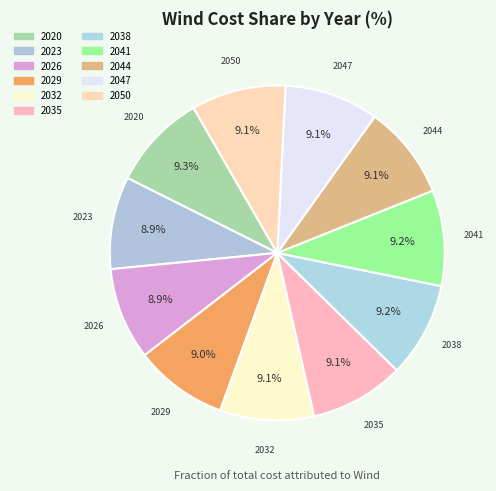

Is there any slice that represents more than half of the pie?

No